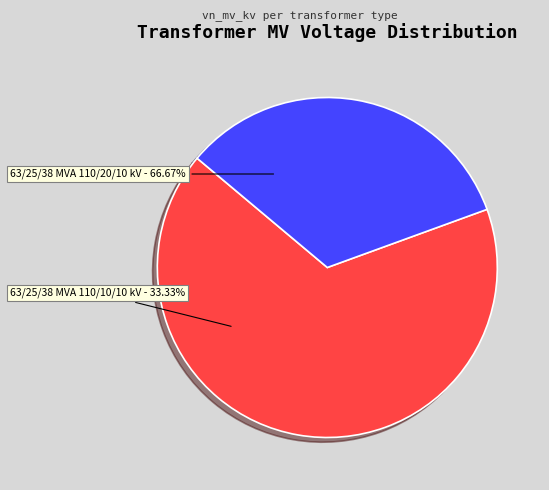

The 63/25/38 MVA 110/10/10 kV slice represents 33% of the pie. True or false?

True